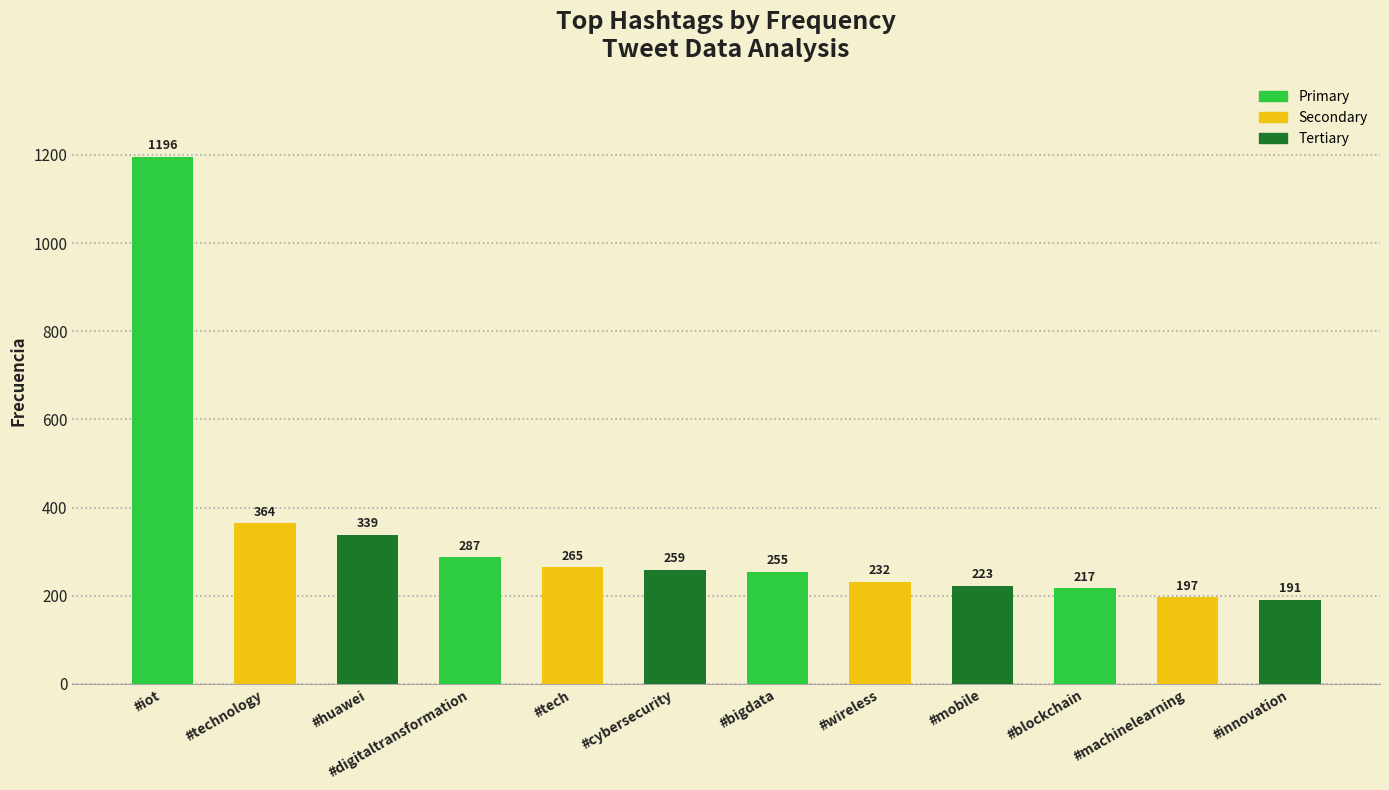

Which has a higher value, #digitaltransformation or #iot?

#iot